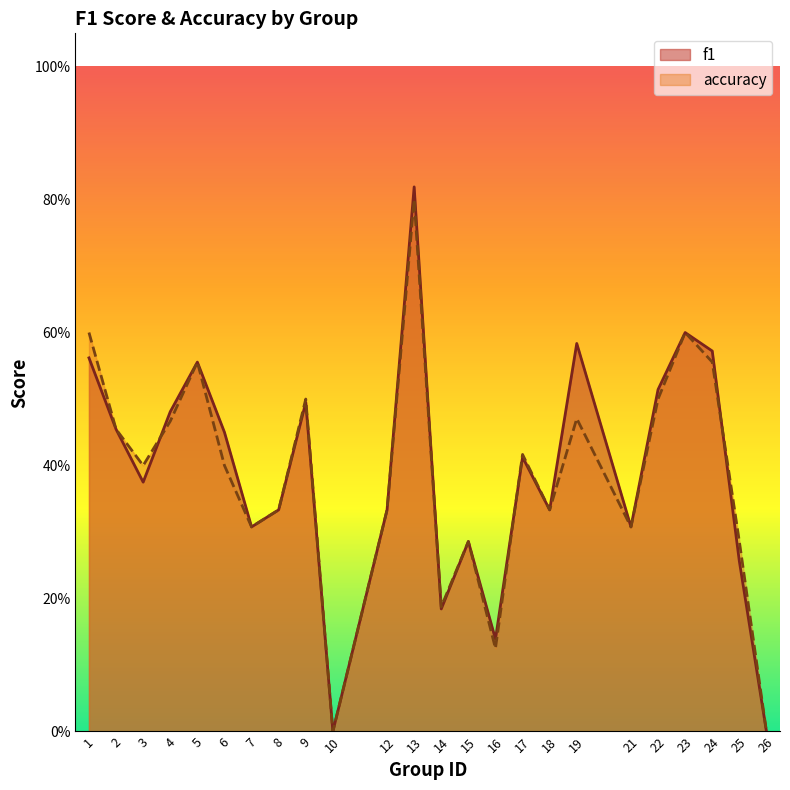

True or false: f1 and accuracy cross at least once.

True